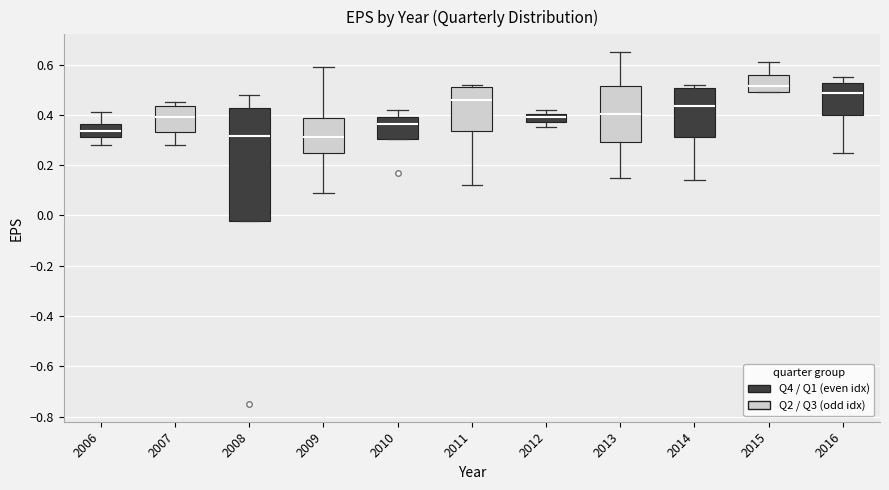

Where is the upper edge of the box at x = 2012 on the y-axis? The values are not printed on the chart, so give them approximately, as read against the axis.

0.40